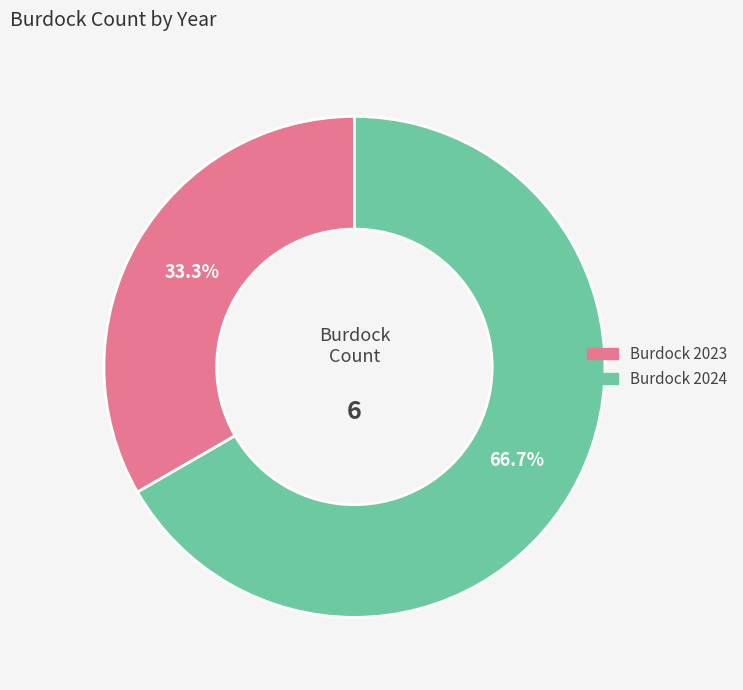

Does Burdock 2024 account for over 50% of the chart?

Yes